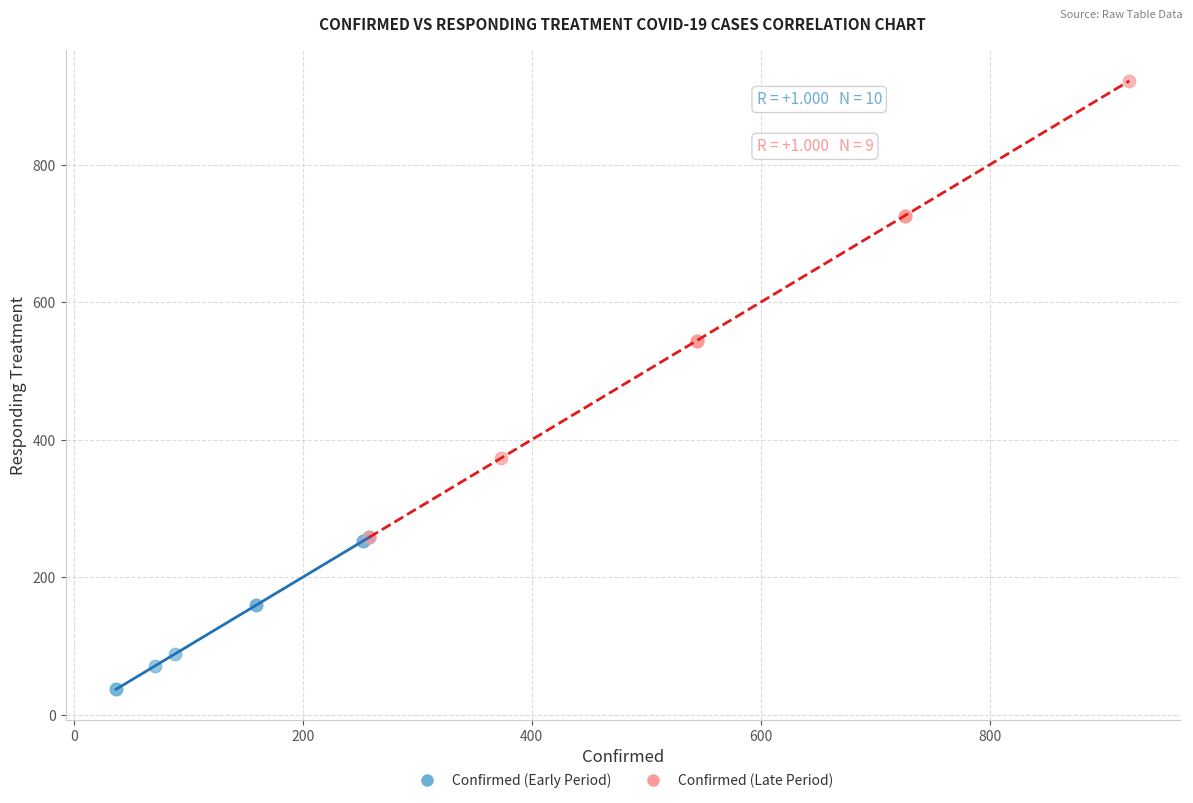

Which series contains the lowest Y value?

Confirmed (Early Period)